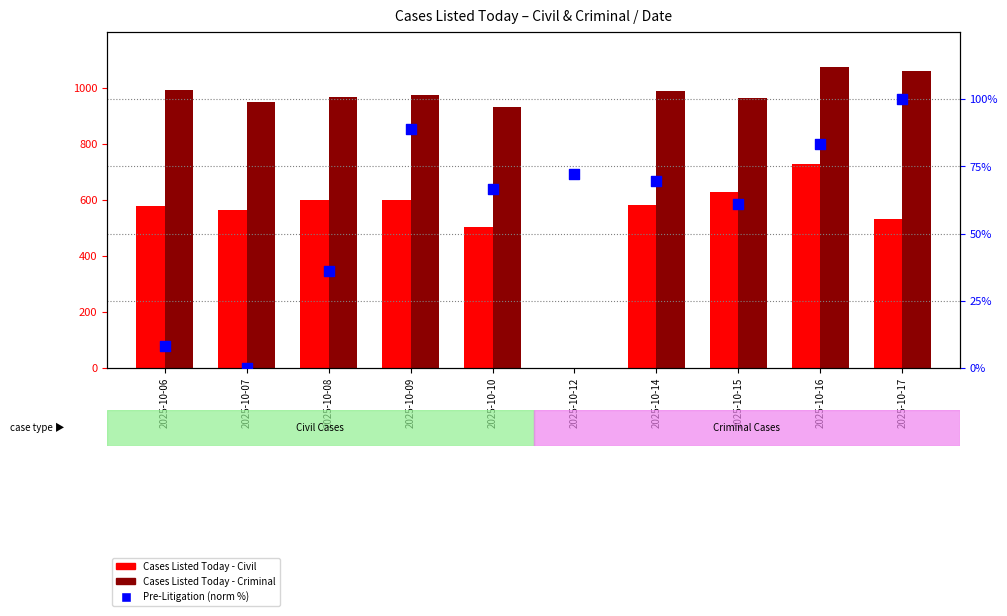

Which series has the widest spread of Y values?

Cases Listed Today - Criminal